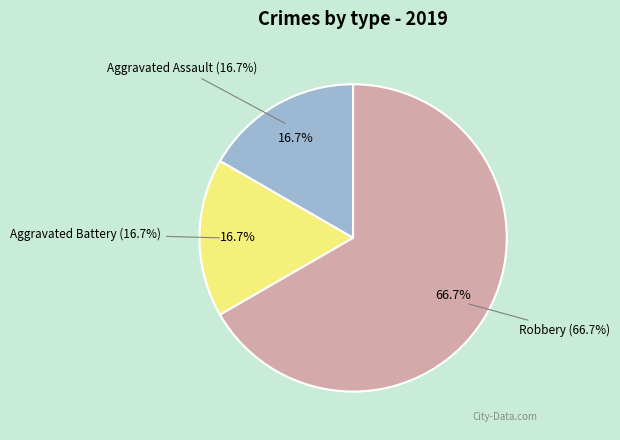

To the nearest percent, what portion does Robbery represent?

67%